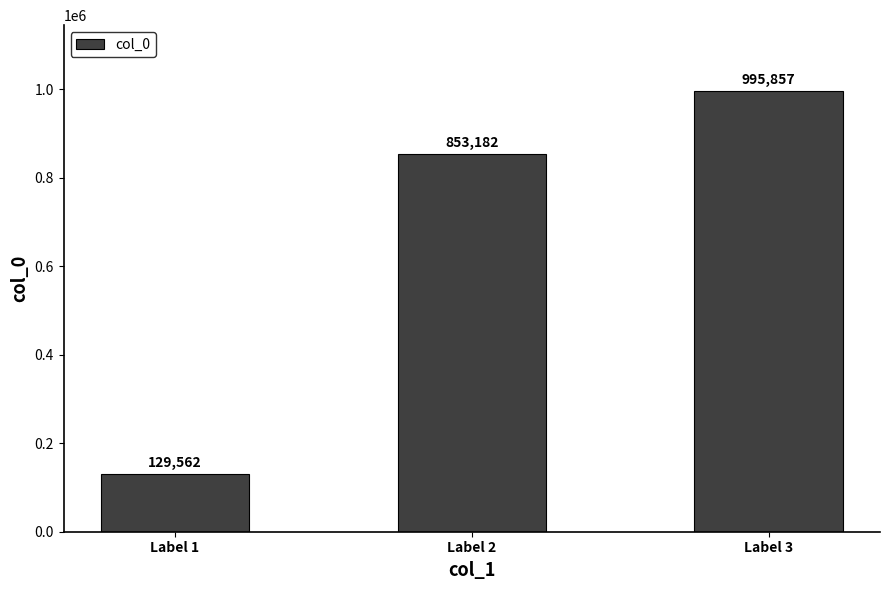

True or false: the data shows 995857 at Label 3.

True